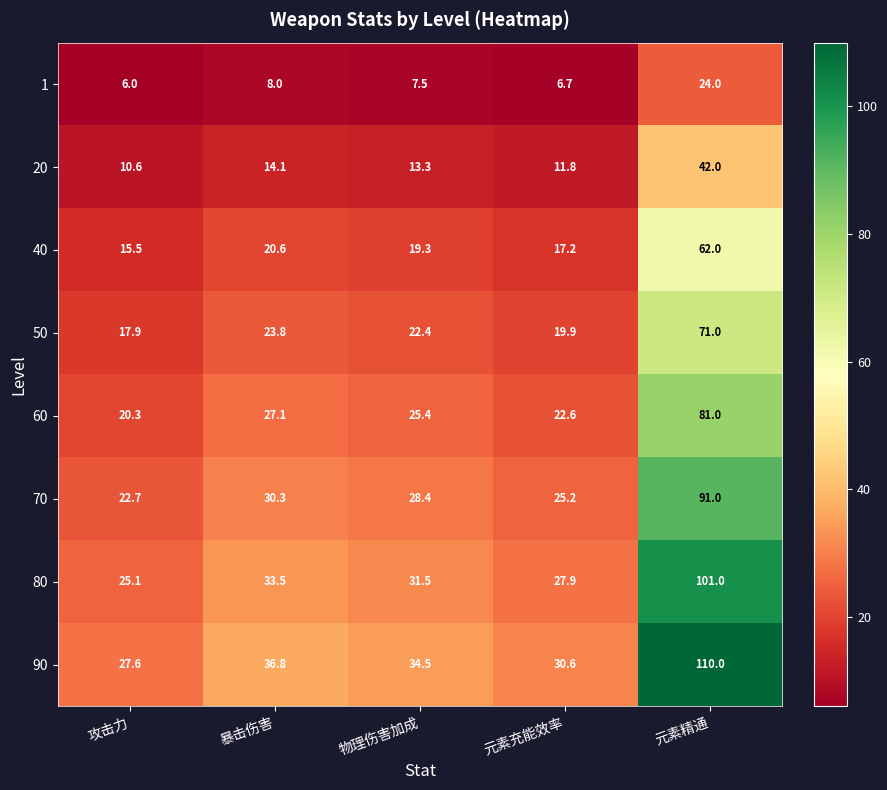

What is the average value of the 60 series?

35.3